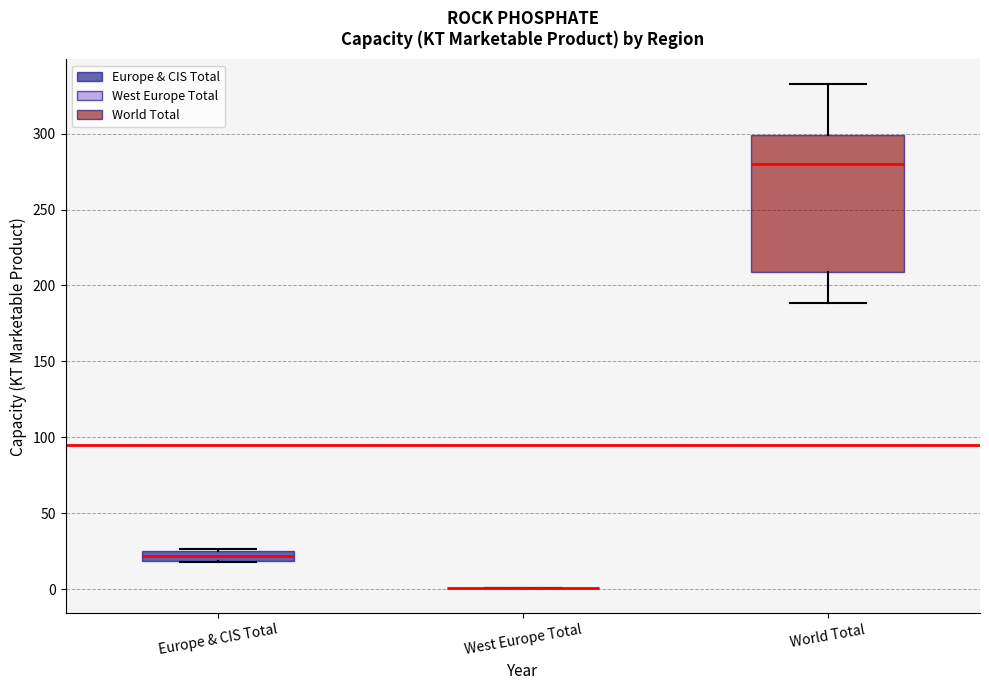

Where is the upper edge of the box for Europe & CIS Total on the y-axis? The values are not printed on the chart, so give them approximately, as read against the axis.

25